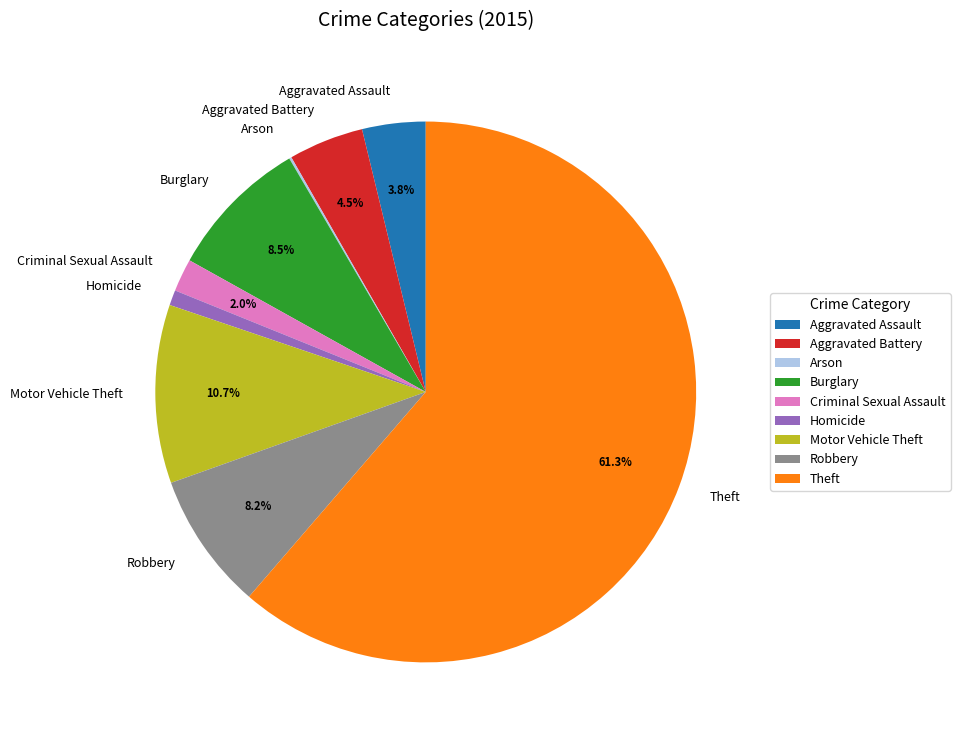

What is the total percentage of Aggravated Assault and Theft?

65.1%